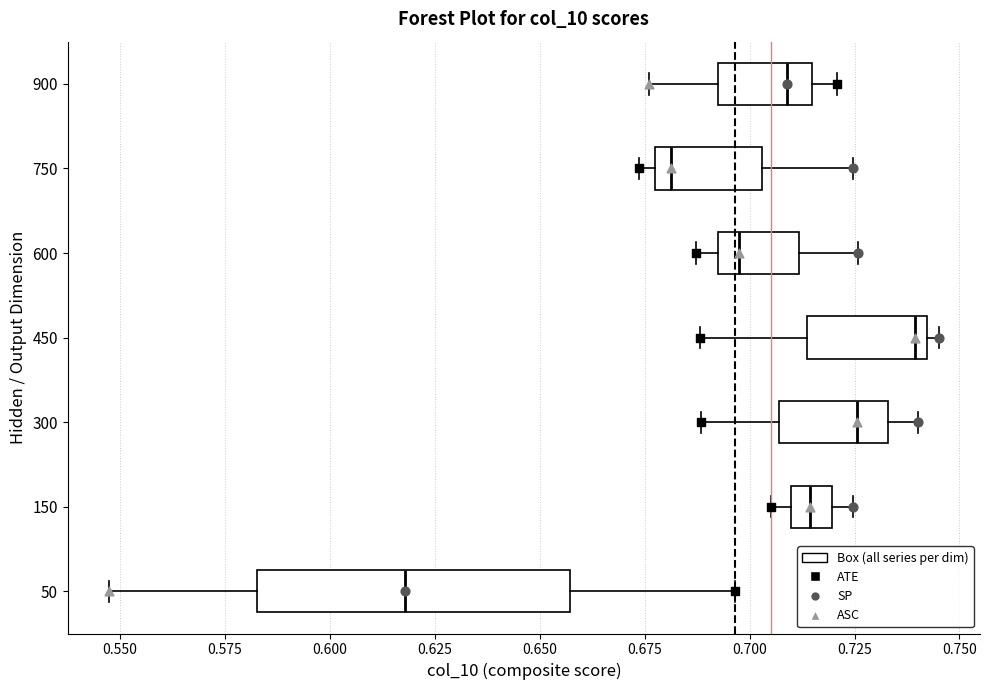

Reading bottom to top, read every box against the x-axis: the position of its median line, the range the box covers, and the ends of its whiskers. The values are not printed on the chart, so give them approximately, as read against the axis.

50: median 0.620, box 0.585 to 0.655, whiskers 0.545 to 0.695
150: median 0.715, box 0.710 to 0.720, whiskers 0.705 to 0.725
300: median 0.725, box 0.705 to 0.735, whiskers 0.690 to 0.740
450: median 0.740 (just left of the box's right edge), box 0.715 to 0.740, whiskers 0.690 to 0.745
600: median 0.700, box 0.690 to 0.710, whiskers 0.685 to 0.725
750: median 0.680, box 0.675 to 0.705, whiskers 0.675 (just left of the box's left edge) to 0.725
900: median 0.710, box 0.690 to 0.715, whiskers 0.675 to 0.720